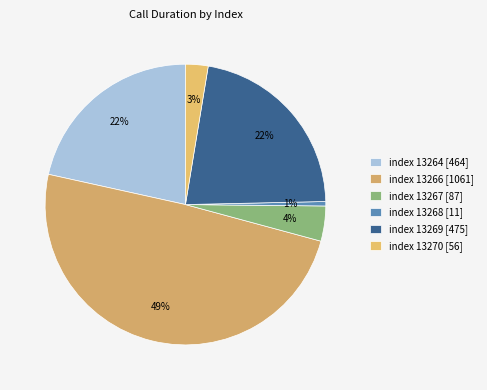

Is there a majority slice in this chart?

No